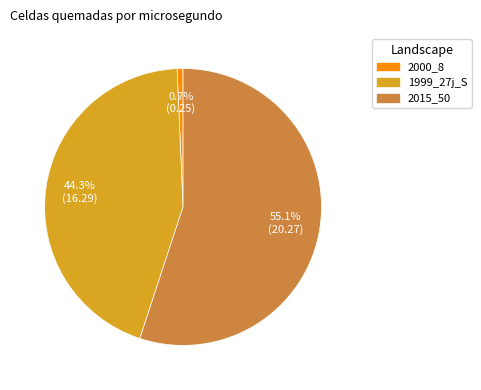

Does any single category account for the majority?

Yes